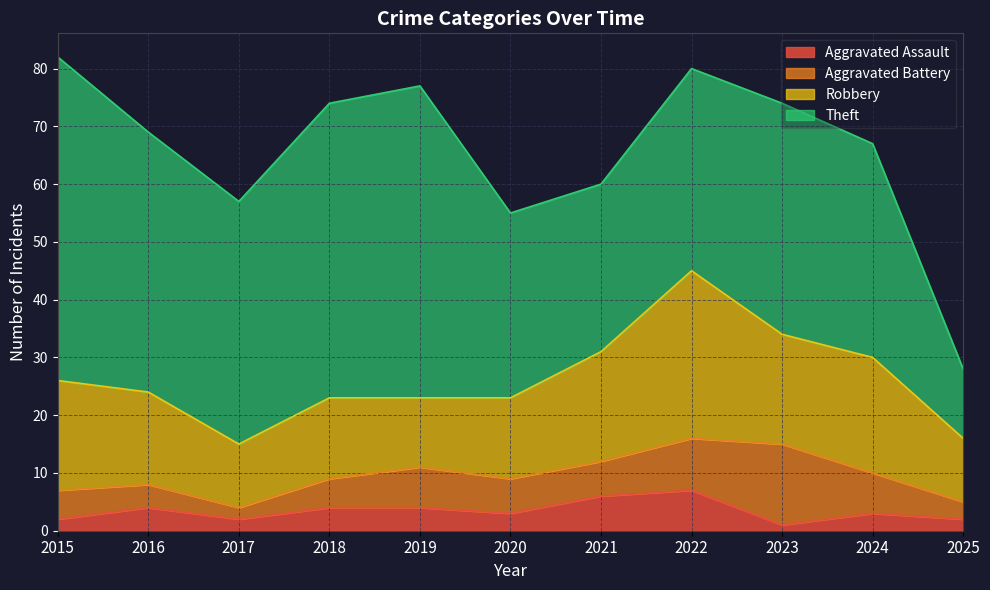

Is the value of Aggravated Assault at 2019 greater than the value of Robbery at 2023?

No